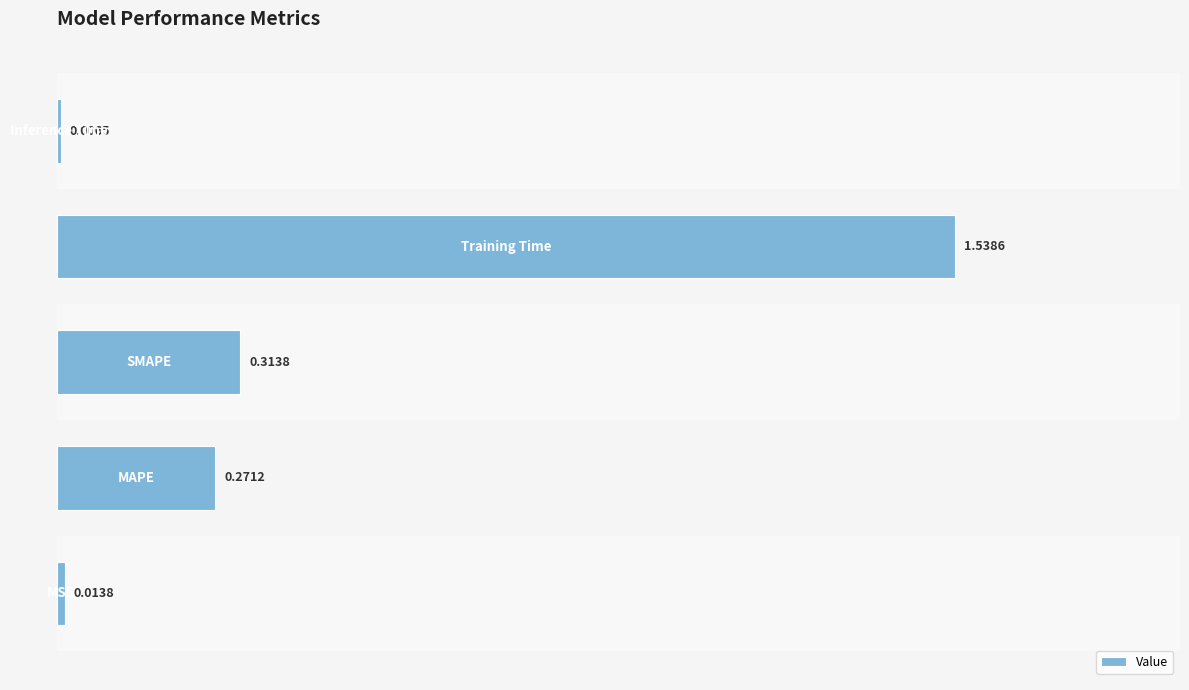

What is the average value?

0.4